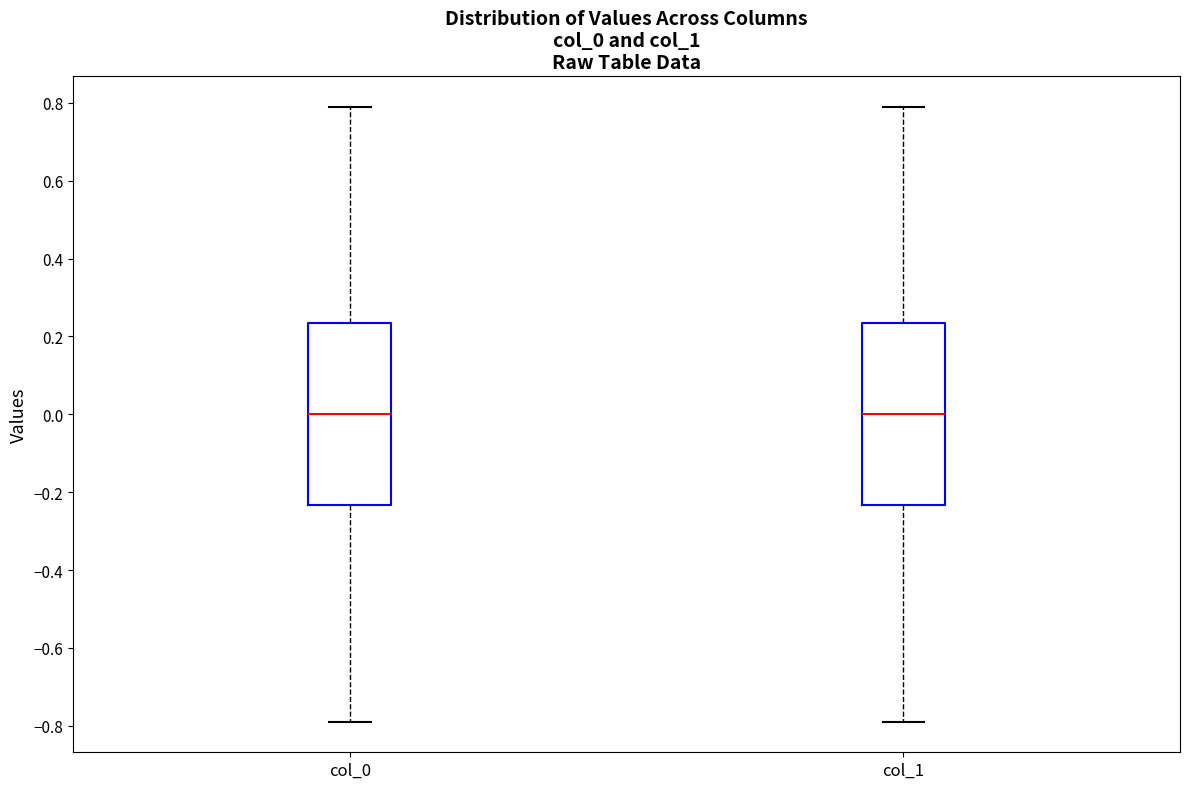

Reading left to right, transcribe this box plot: for each box, give where its median line is, the range the box spans, and where its two whiskers end, as read against the y-axis. The values are not printed on the chart, so give them approximately, as read against the axis.

col_0: median 0.00, box -0.24 to 0.24, whiskers -0.78 to 0.78
col_1: median 0.00, box -0.24 to 0.24, whiskers -0.78 to 0.78